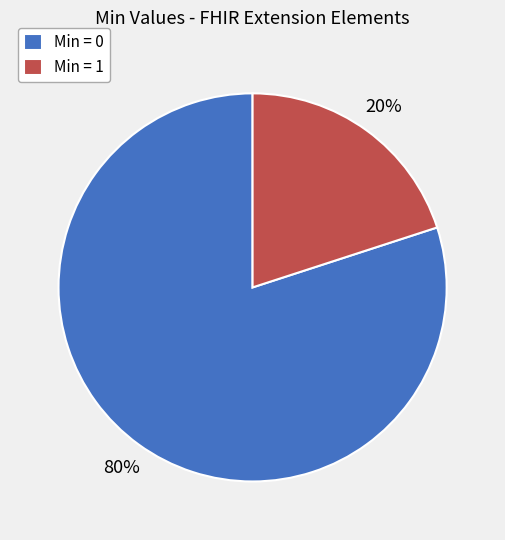

Is the sum of Min = 1 and Min = 0 greater than half?

Yes